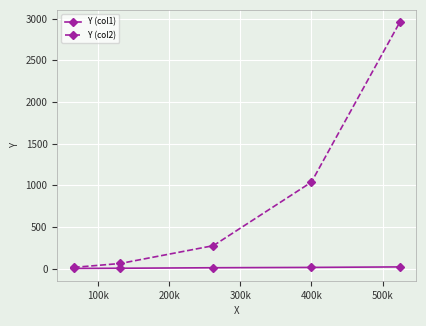

What is the greatest value displayed?

2957